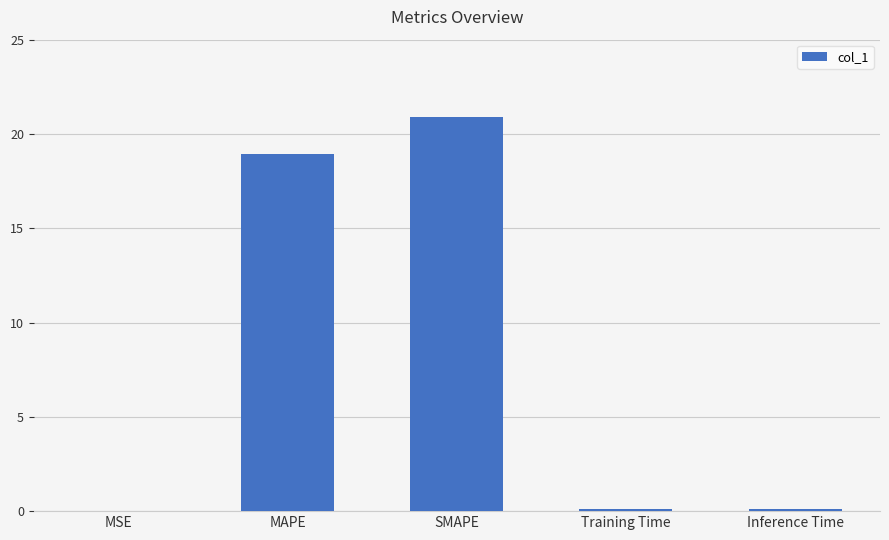

Where is the data nearest to the value 10?

MAPE